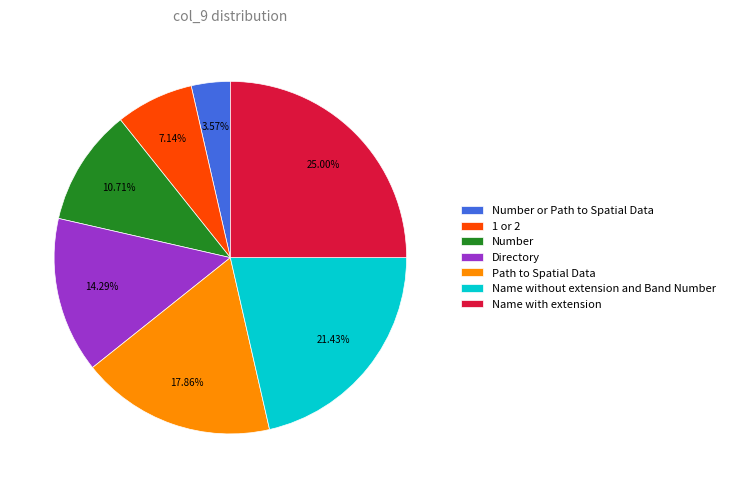

To the nearest percent, what is the combined percentage of Directory and Number?

25%